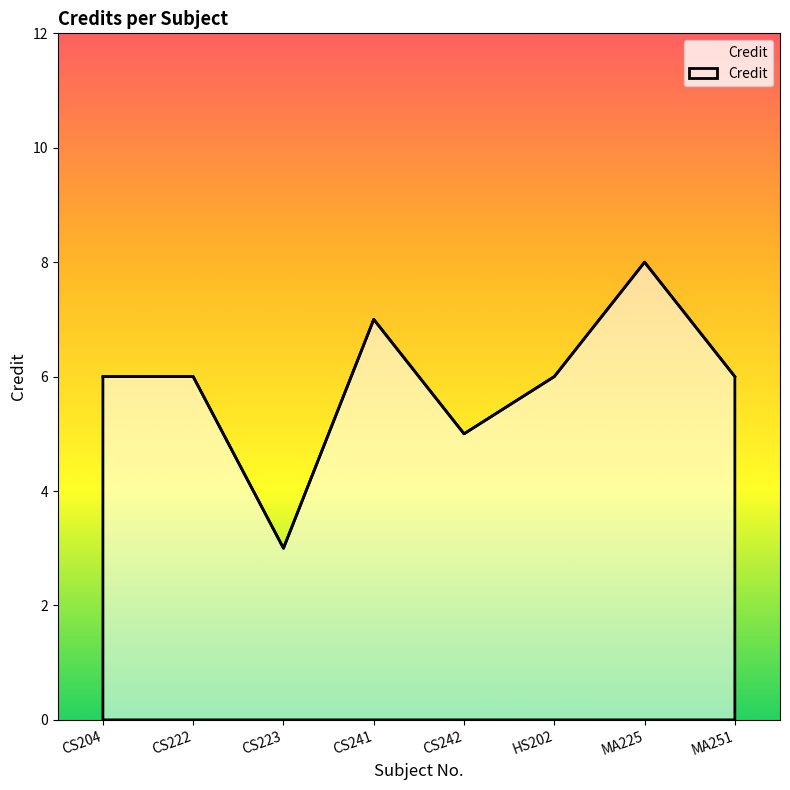

What position from the right is CS204?

8